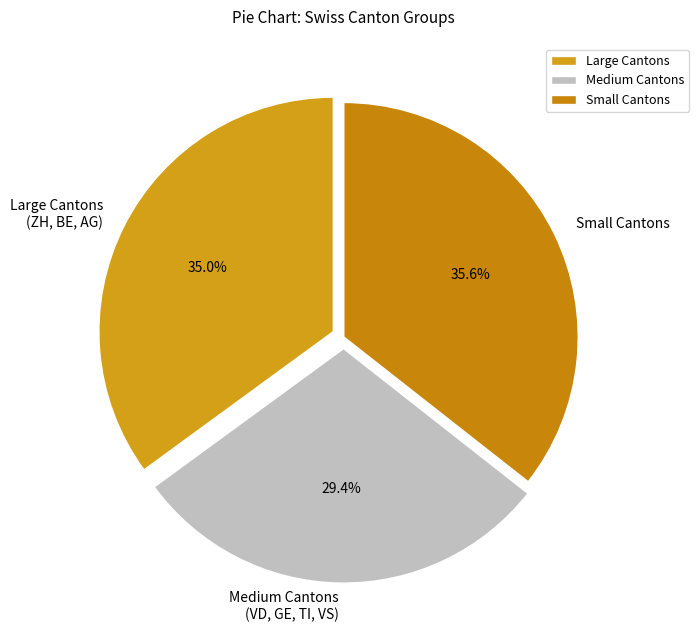

How many slices are in this pie chart?

3